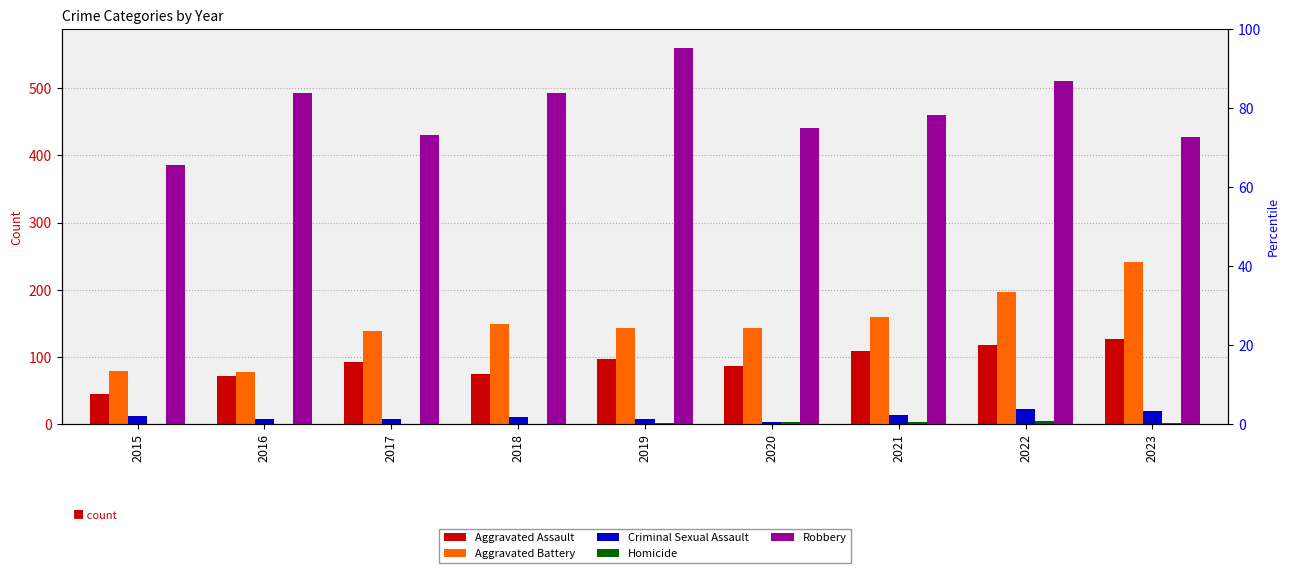

Which series changed the most between 2021 and 2022?

Robbery